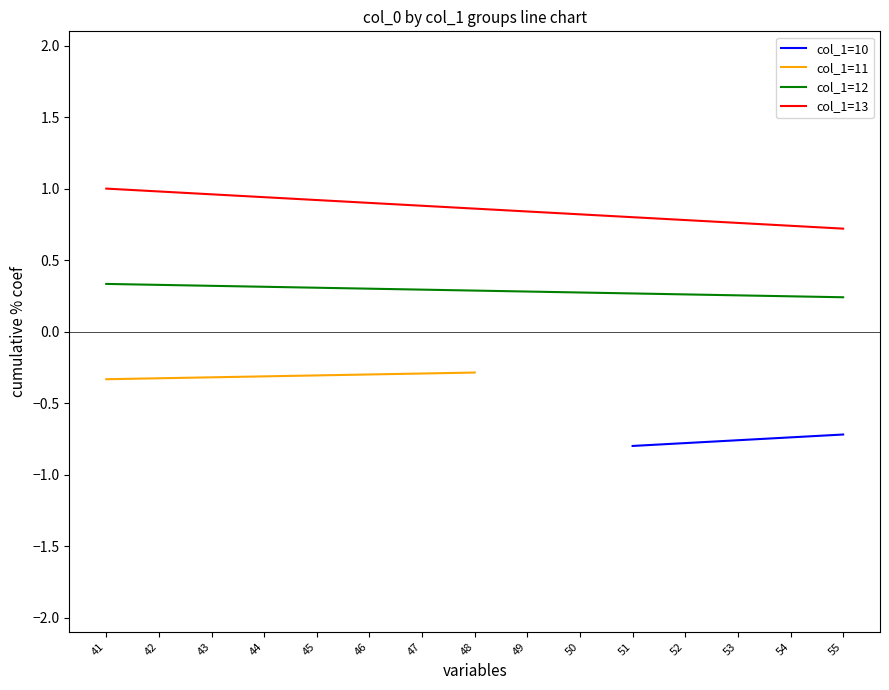

What is the difference between the second highest and second lowest values in the group_11 series?

0.2